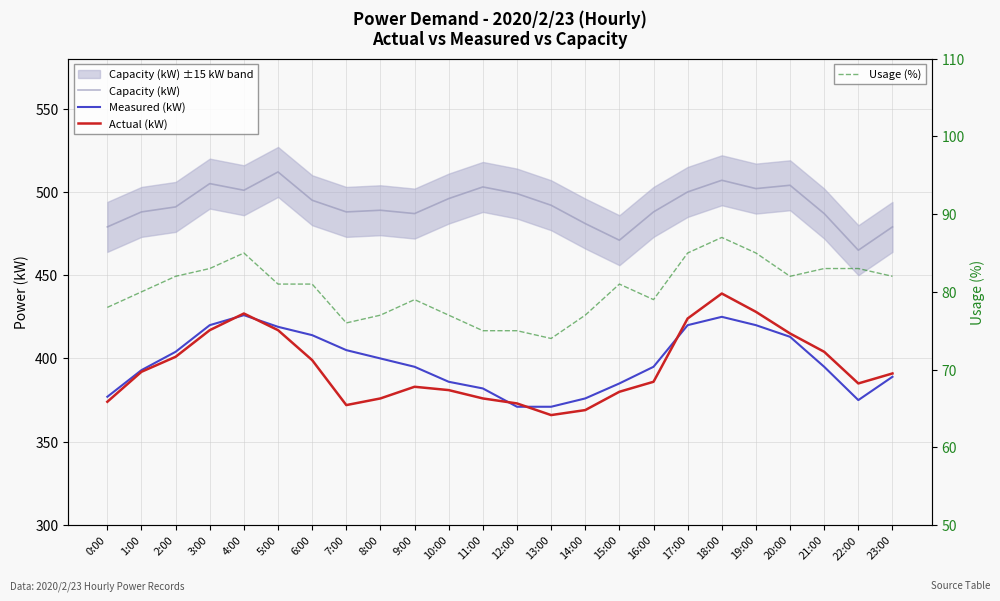

At which category does Actual (kW) reach its first local valley?

7:00